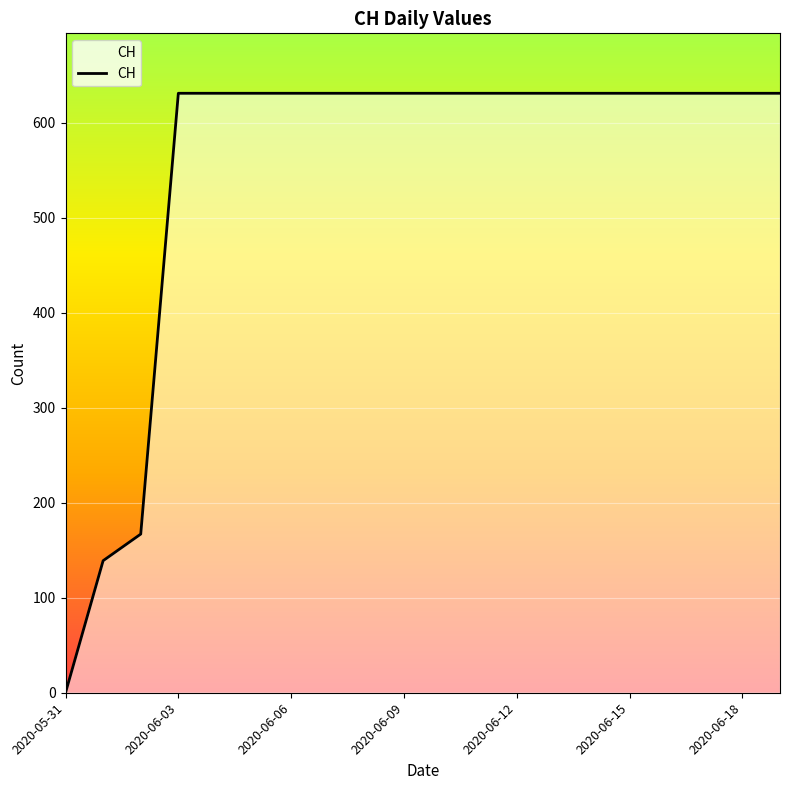

What is the greatest value displayed?

631